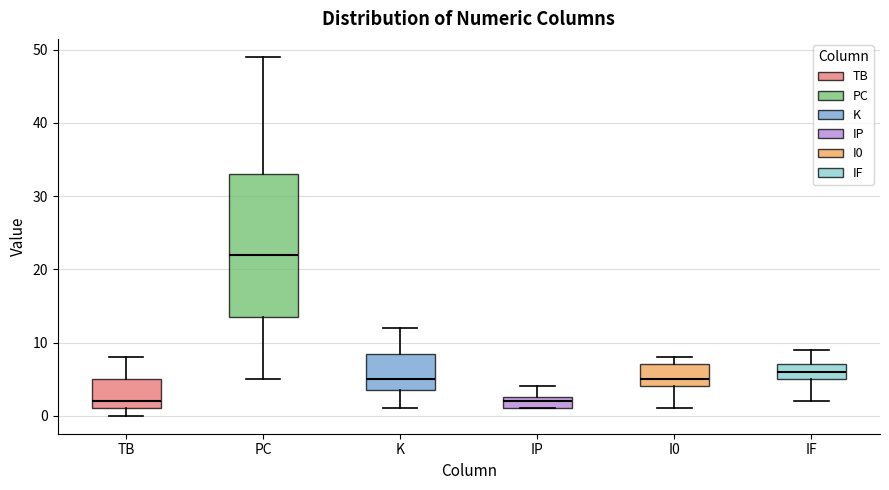

Where does the lower whisker of the box for I0 end on the y-axis? The values are not printed on the chart, so give them approximately, as read against the axis.

1